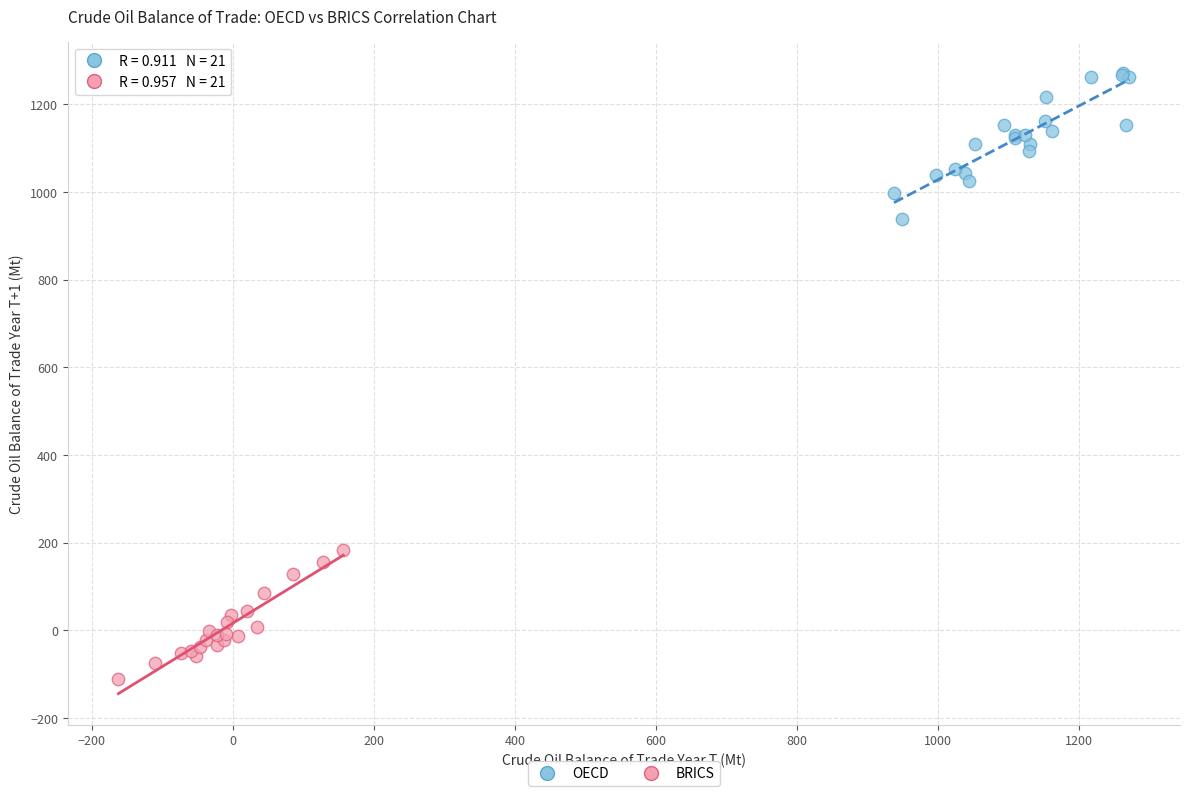

Which series reaches the maximum Y coordinate?

OECD